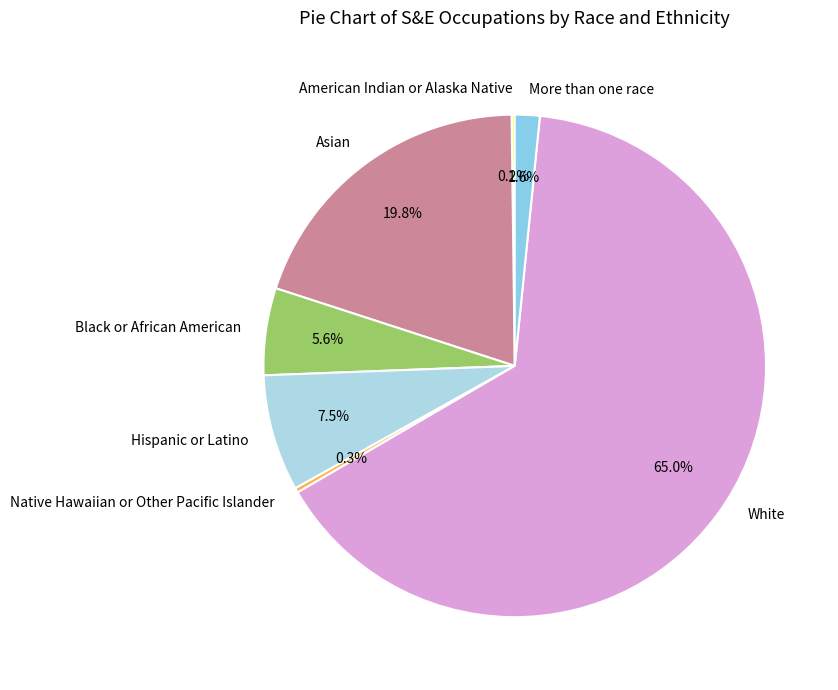

To the nearest percent, what is the difference between the largest and smallest slice percentages?

65%